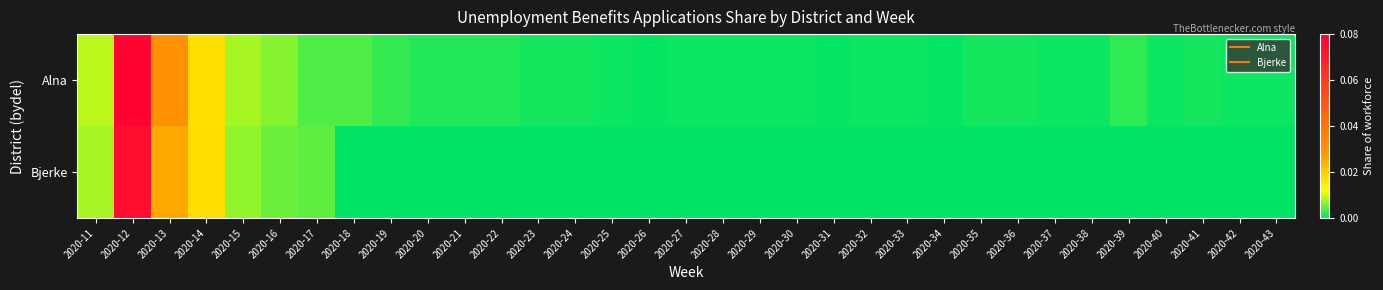

At which category is the sum across all series the highest?

2020-12